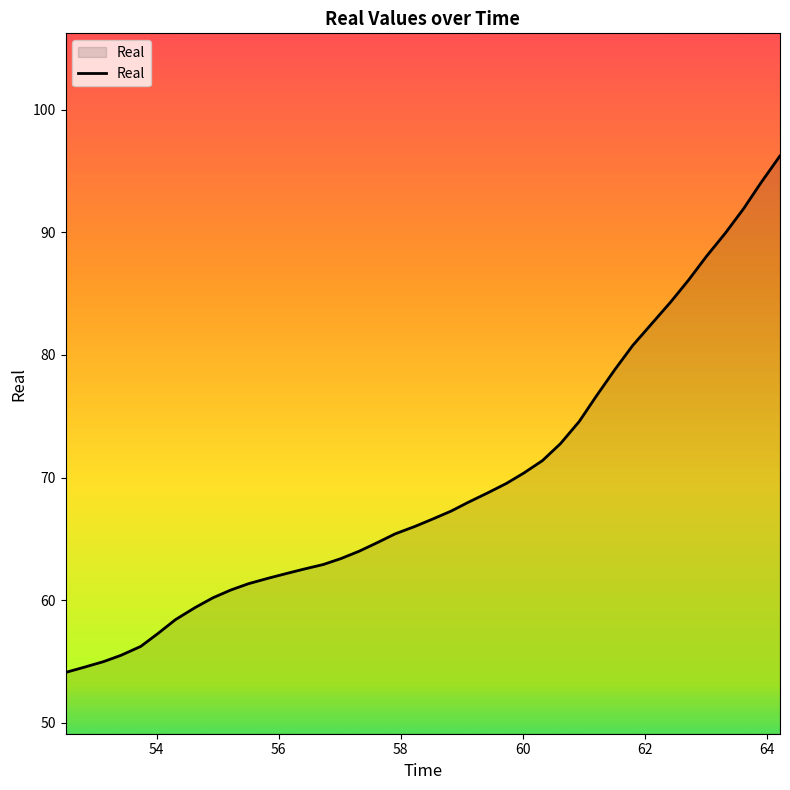

What is the greatest value displayed?

96.2